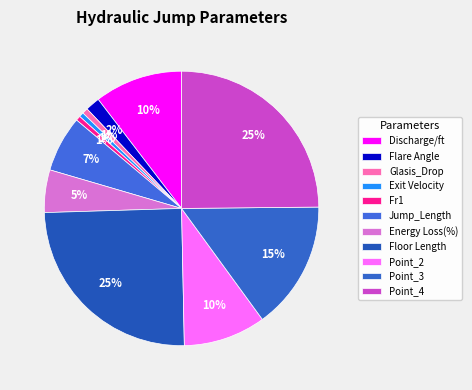

How many slices are in this pie chart?

11